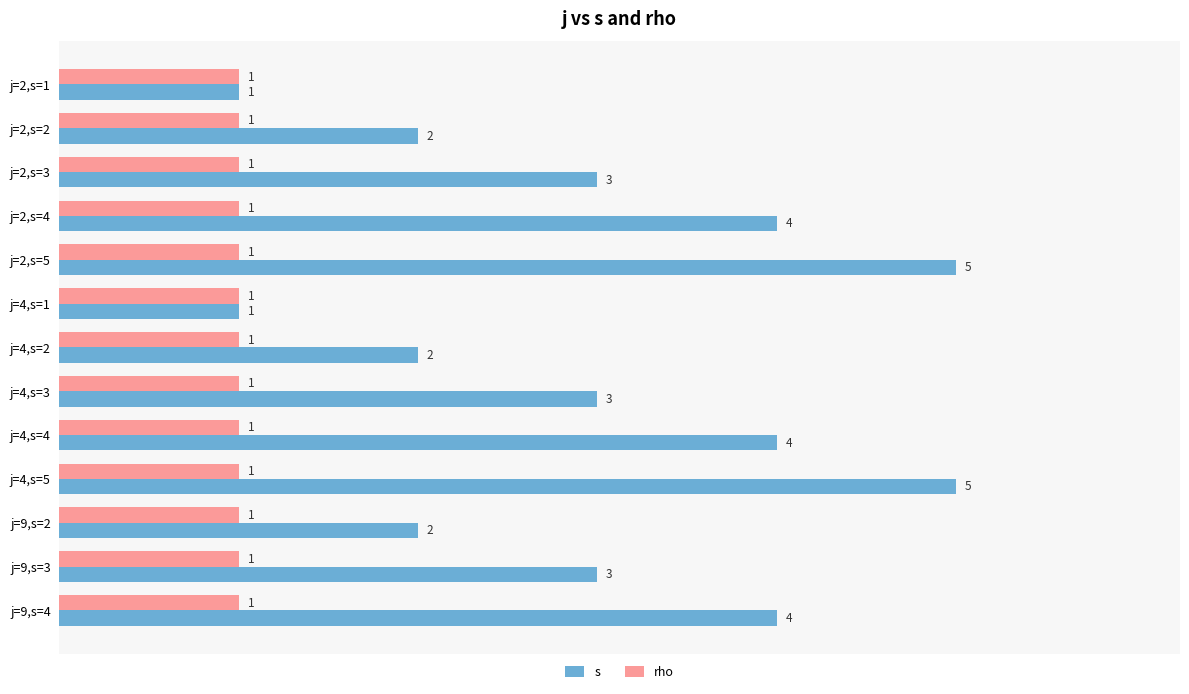

Count the s values in the range 2 to 4.

9